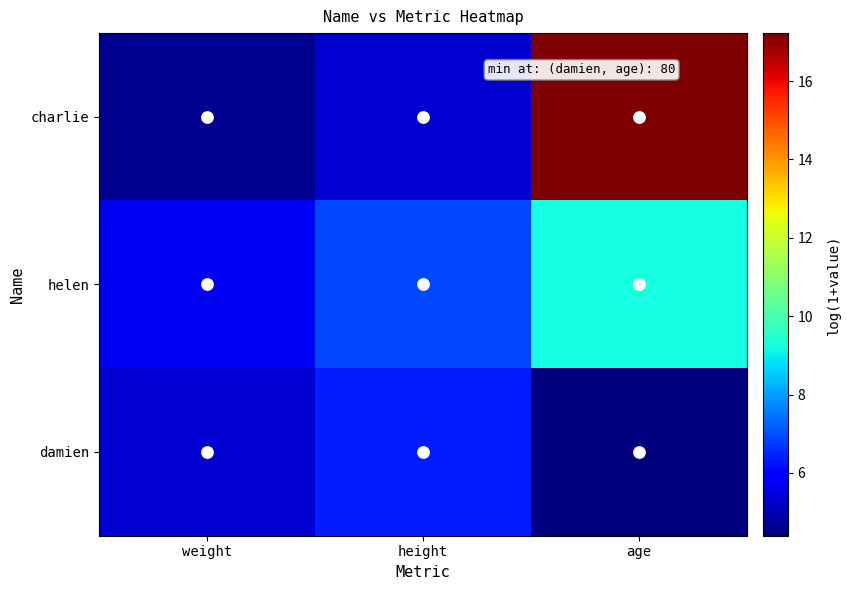

Reading left to right, extract all data points from this chart.

charlie: weight=4.6	height=5.3	age=17.2
helen: weight=5.7	height=6.9	age=9.2
damien: weight=5.3	height=6.4	age=4.4